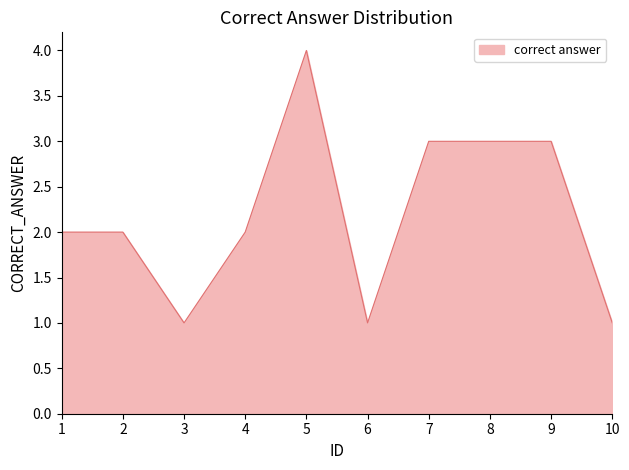

What is the approximate value at 8?

3